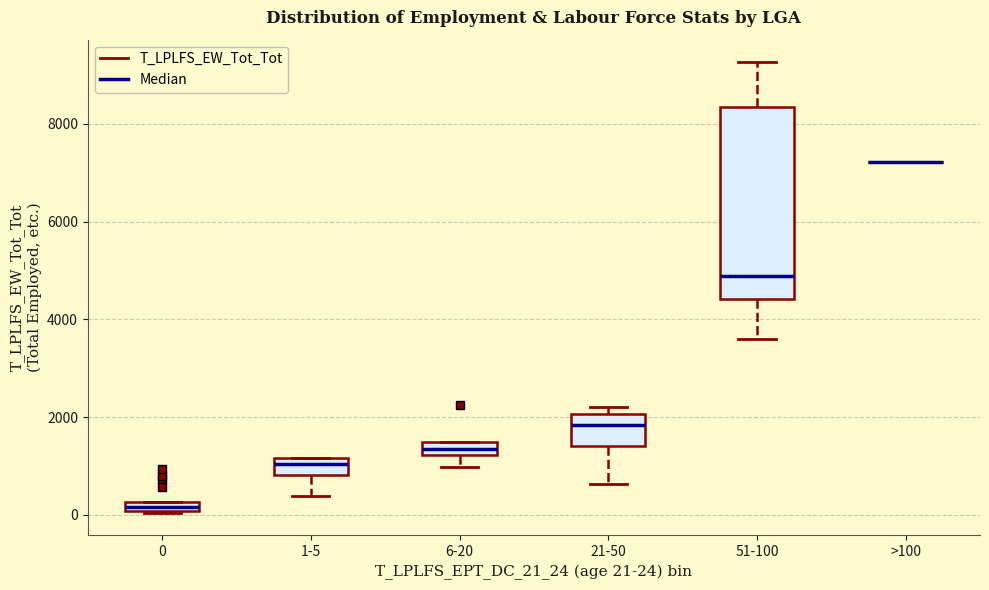

Which box is the tallest, from its lower edge to its upper edge?

51-100